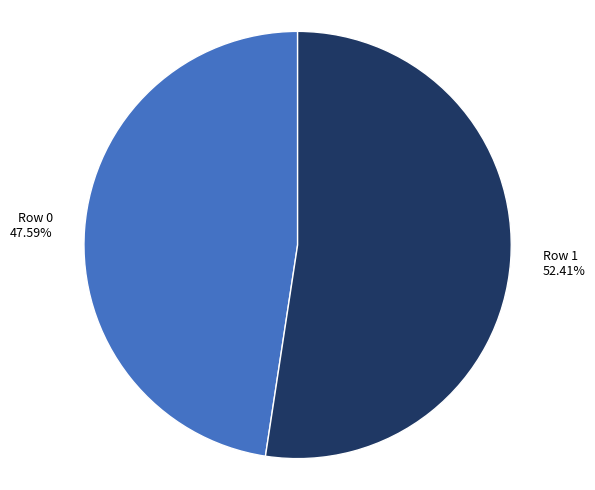

Count the number of slices in the pie.

2